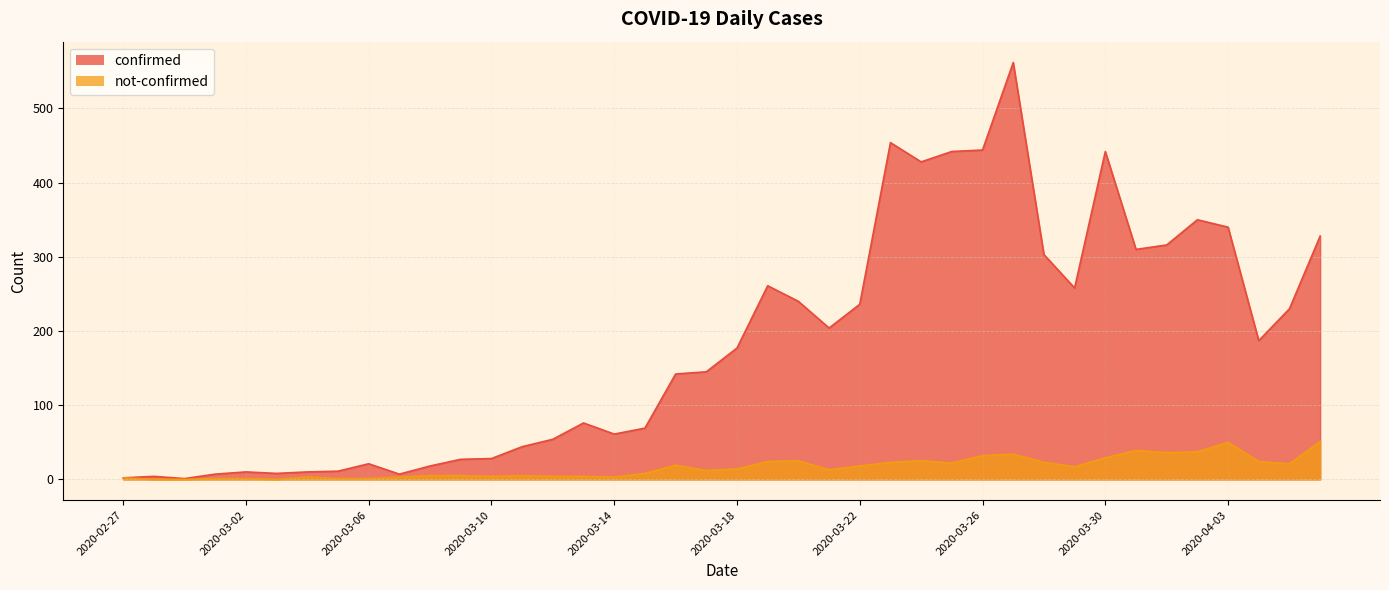

Rank the series at 2020-03-08 from highest to lowest value.

confirmed, not-confirmed